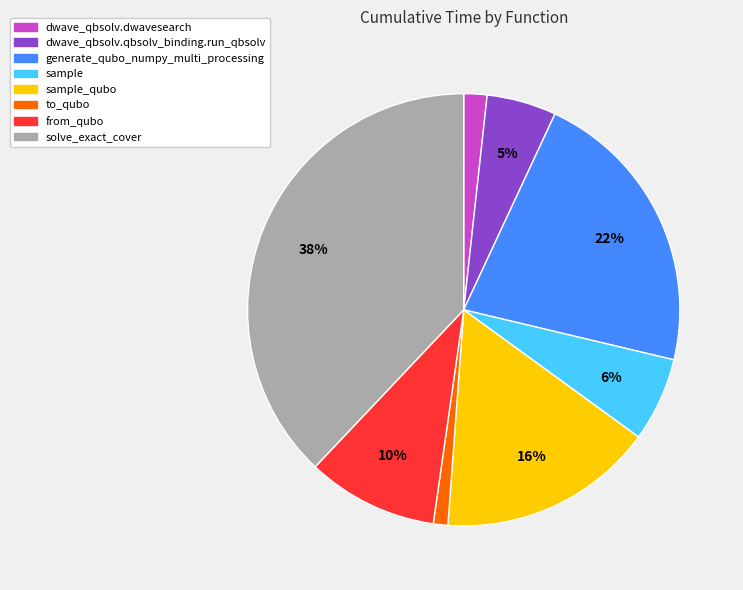

Which category has the smallest portion of the pie?

to_qubo